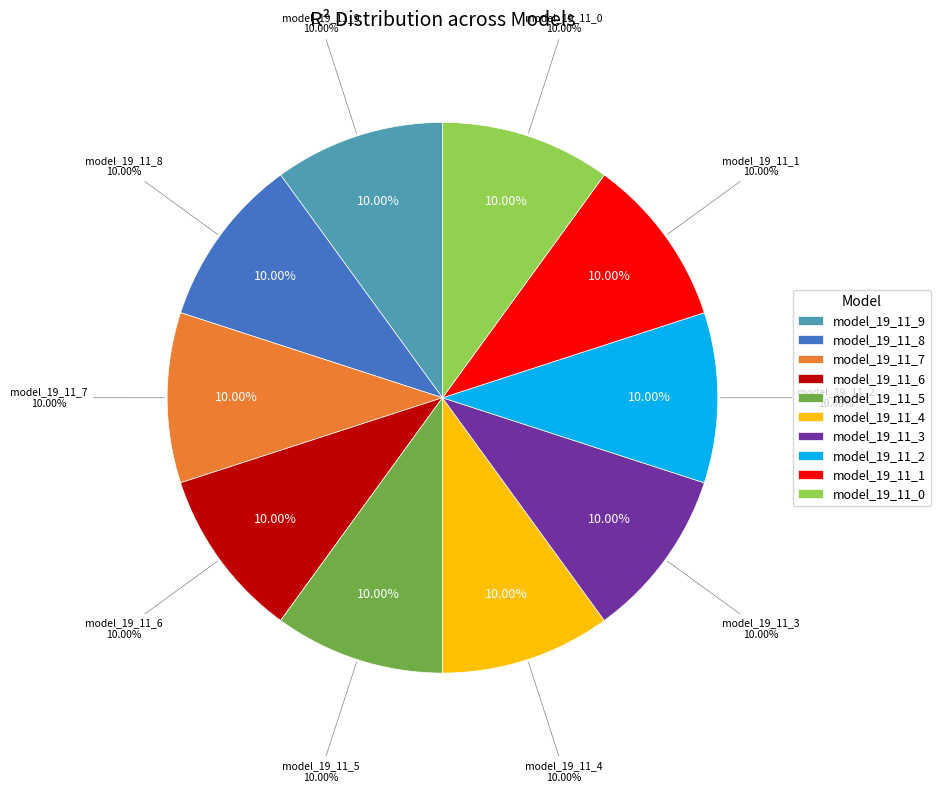

Rank the categories by value from highest to lowest.

model_19_11_0, model_19_11_1, model_19_11_2, model_19_11_3, model_19_11_4, model_19_11_5, model_19_11_6, model_19_11_7, model_19_11_8, model_19_11_9